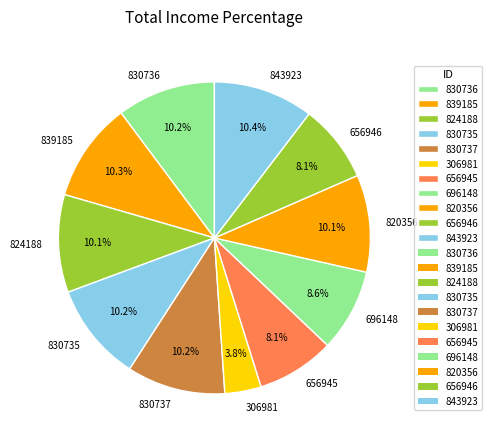

Approximately how many times larger is the value at 830735 compared to 839185?

1.0